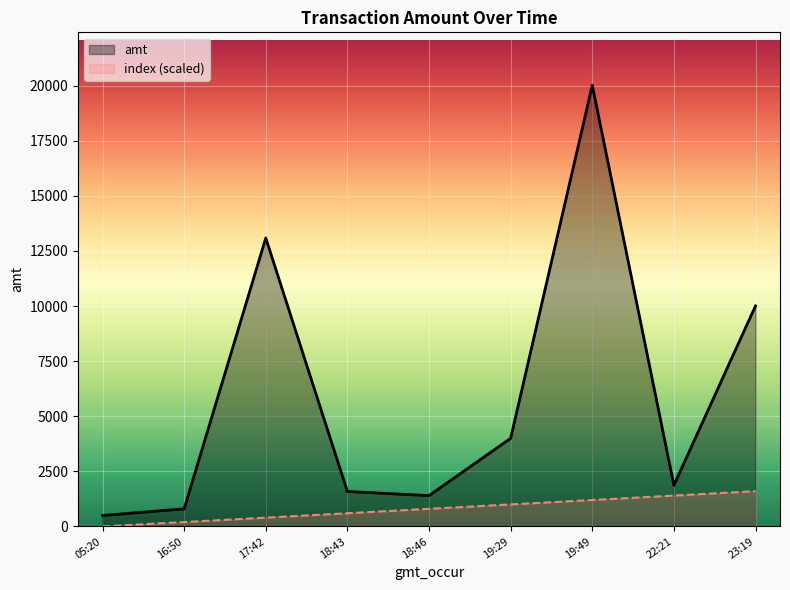

What is the label of the 4th point from the left?

18:43